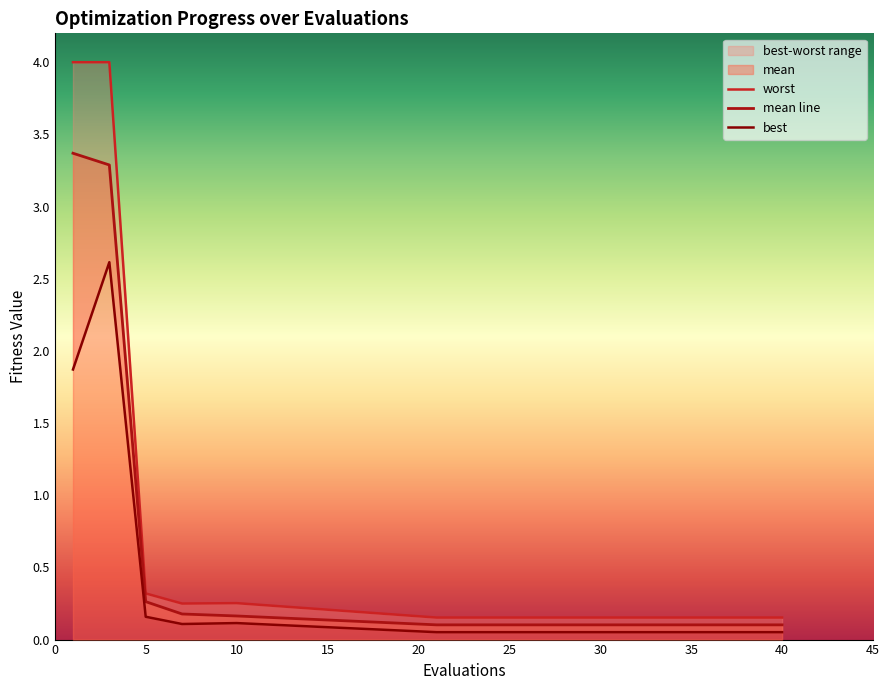

Is the value of worst at 5 greater than the value of mean at 10?

Yes